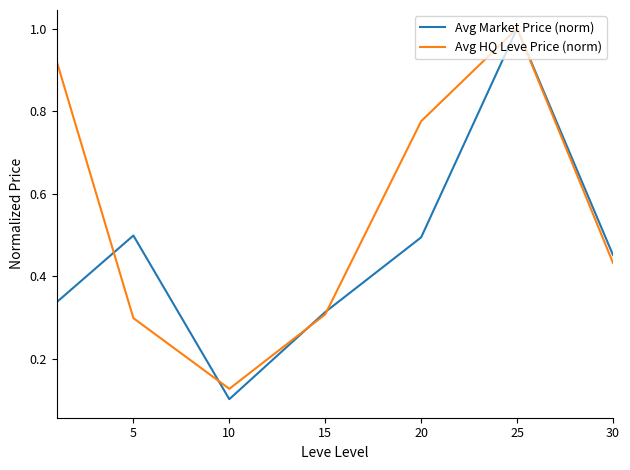

What is the sum of all Avg HQ Leve Price (norm) values?

3.9